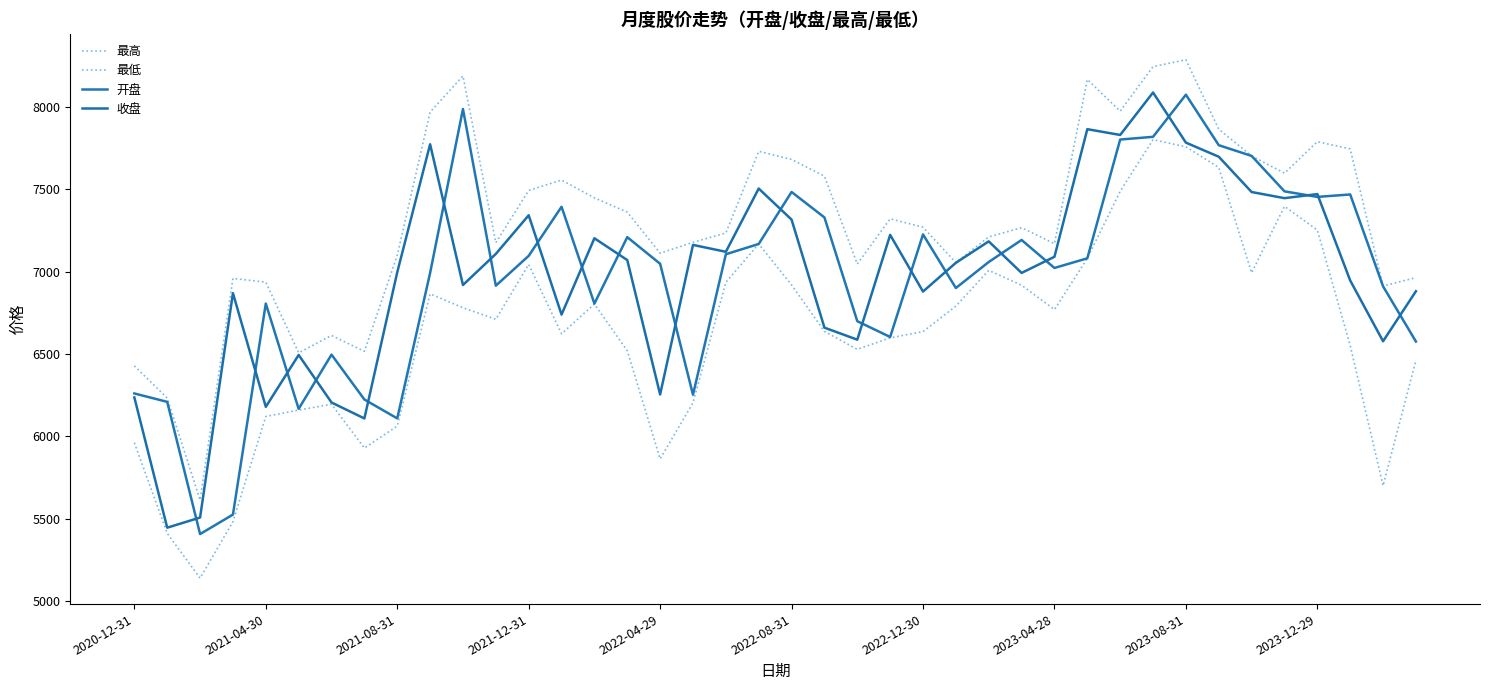

Does the chart have visible grid lines?

No